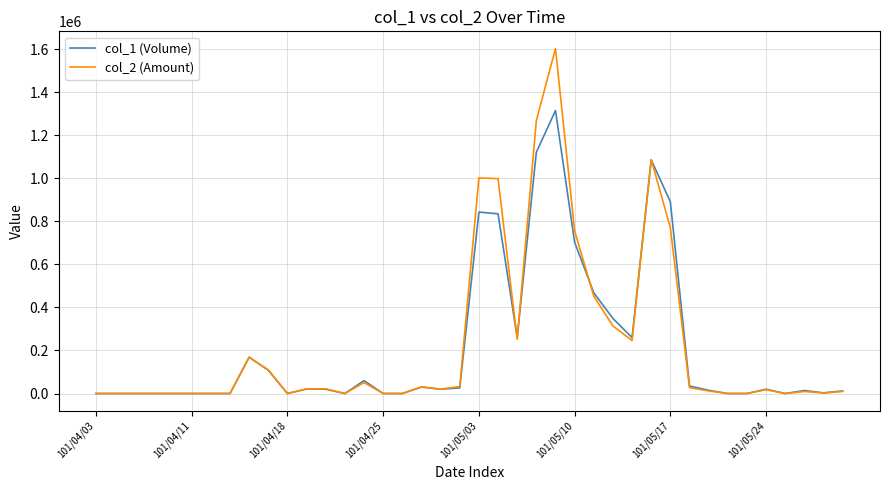

Which series has the largest range (max minus min)?

col_2 (Amount)